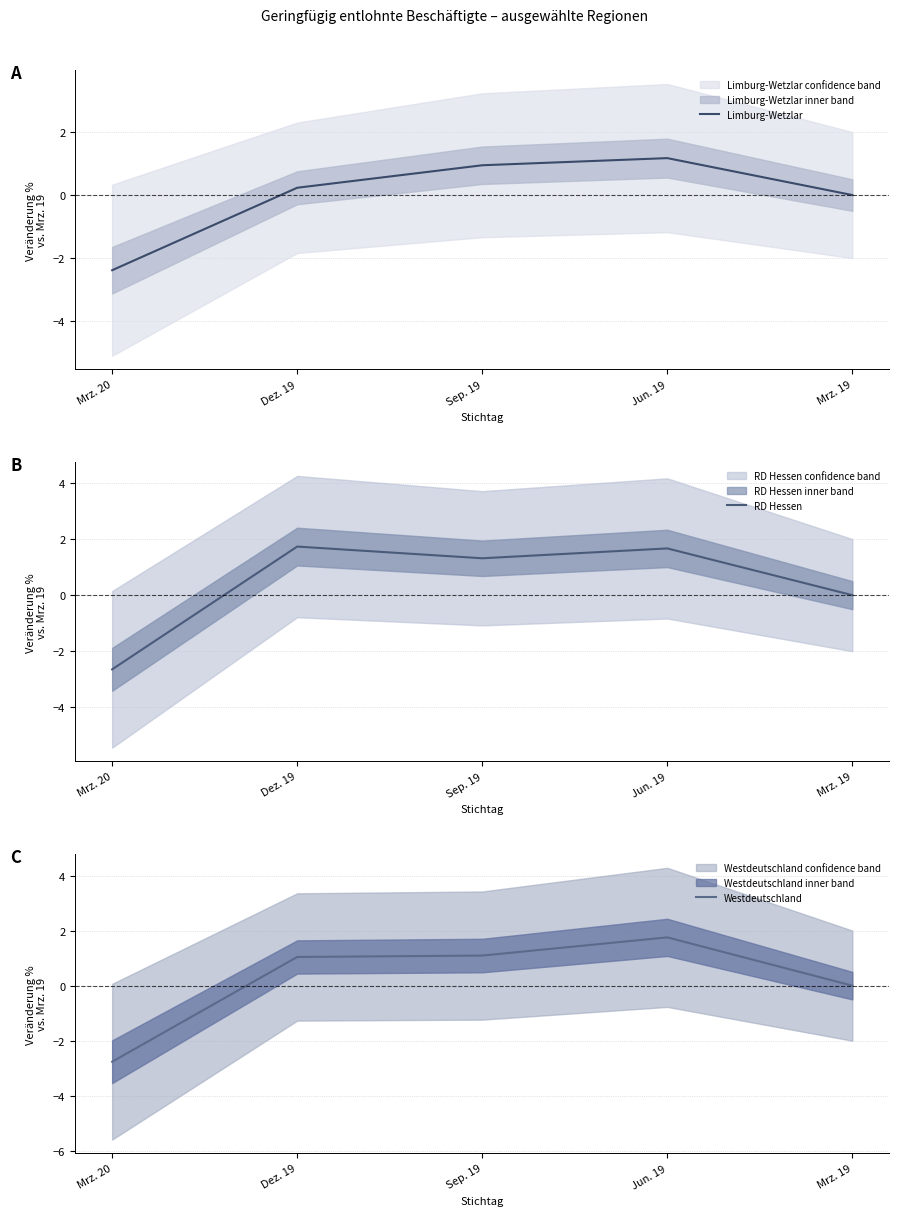

List the series in order of their overall mean, lowest first.

Limburg-Wetzlar, Westdeutschland, RD Hessen